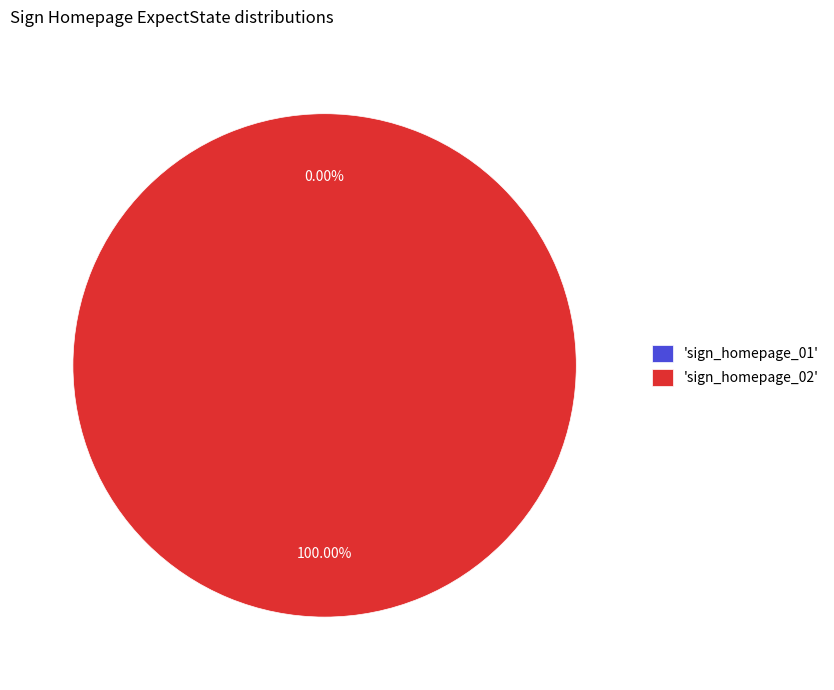

Rank the categories by value from lowest to highest.

sign_homepage_01, sign_homepage_02